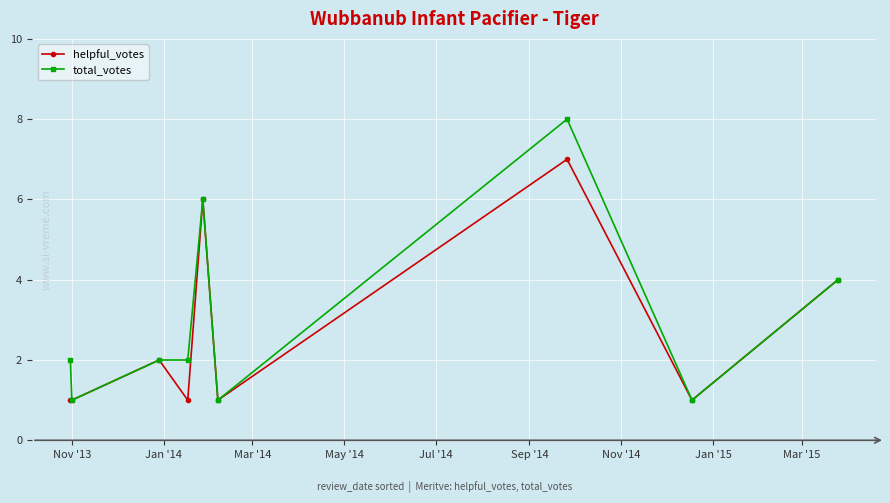

Which series has the largest range (max minus min)?

total_votes